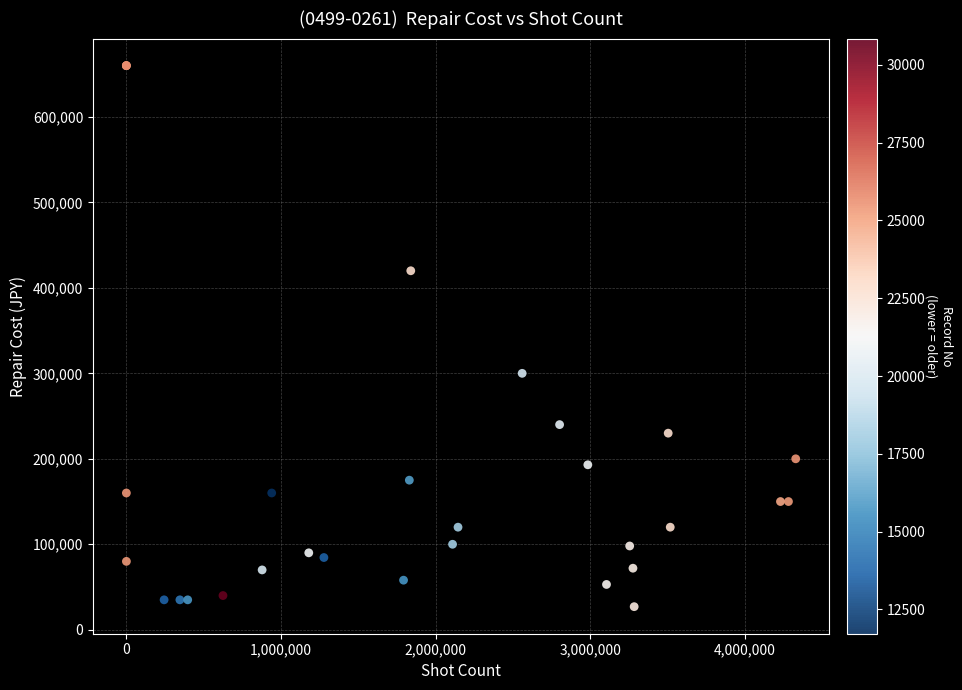

What Y value in the scatter plot is closest to 343500?

300000